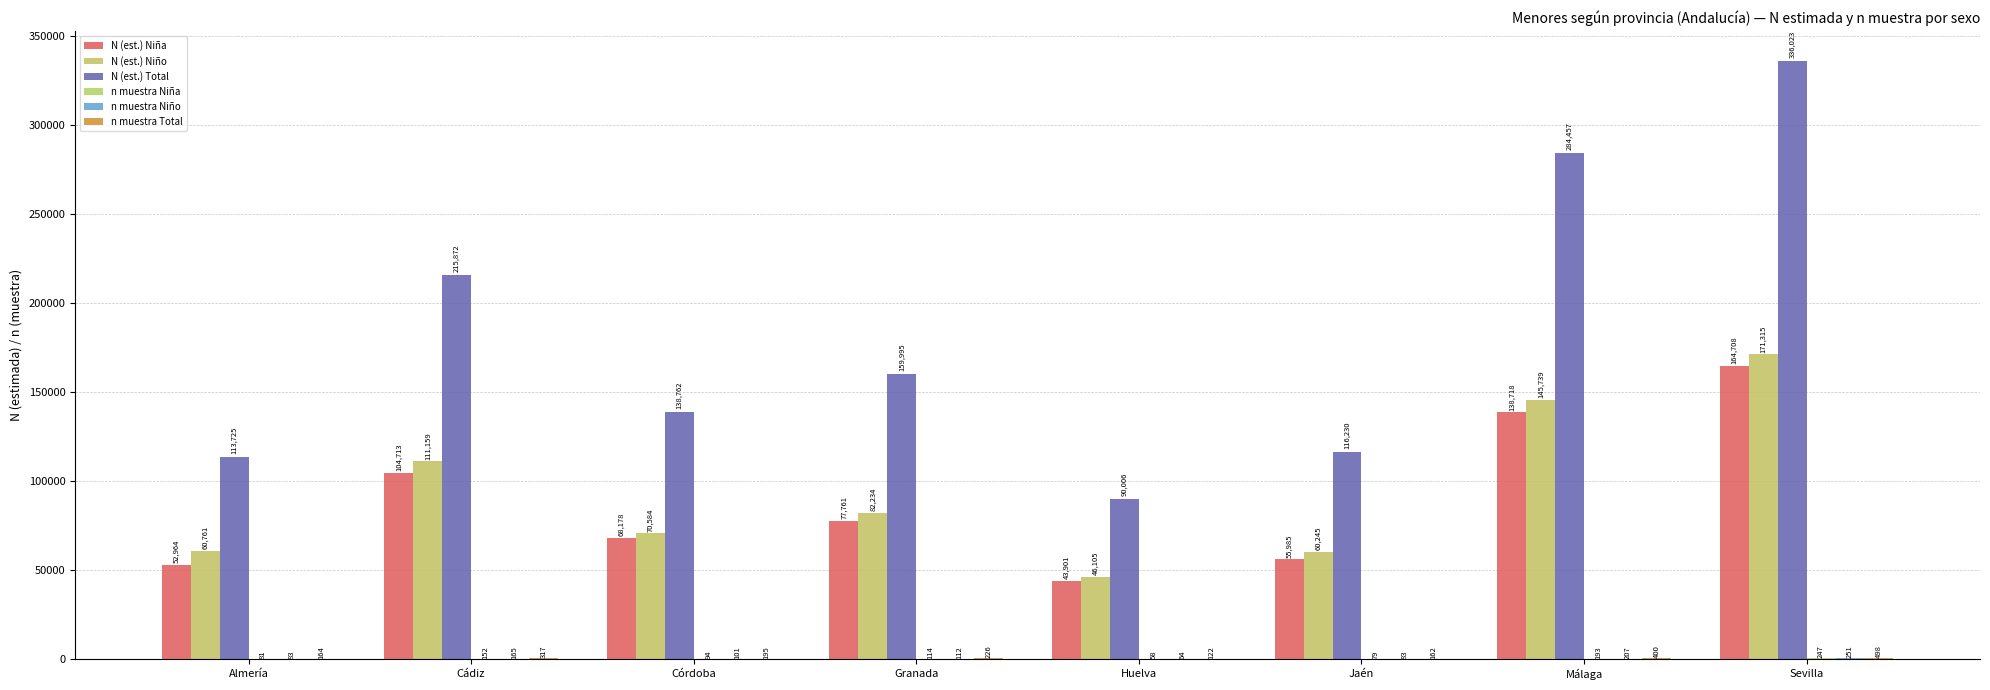

Is it true that N (est.) Niño equals 46105 at Huelva?

True